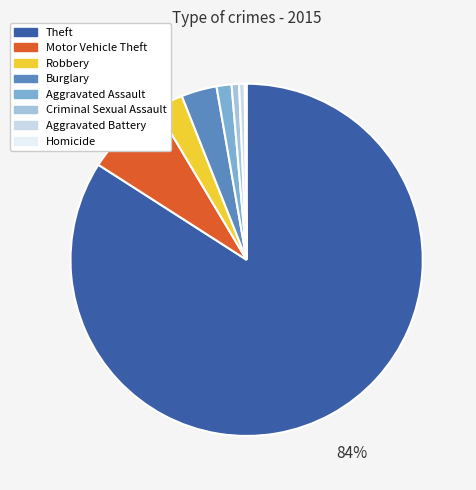

Is the sum of Aggravated Battery and Motor Vehicle Theft greater than half?

No